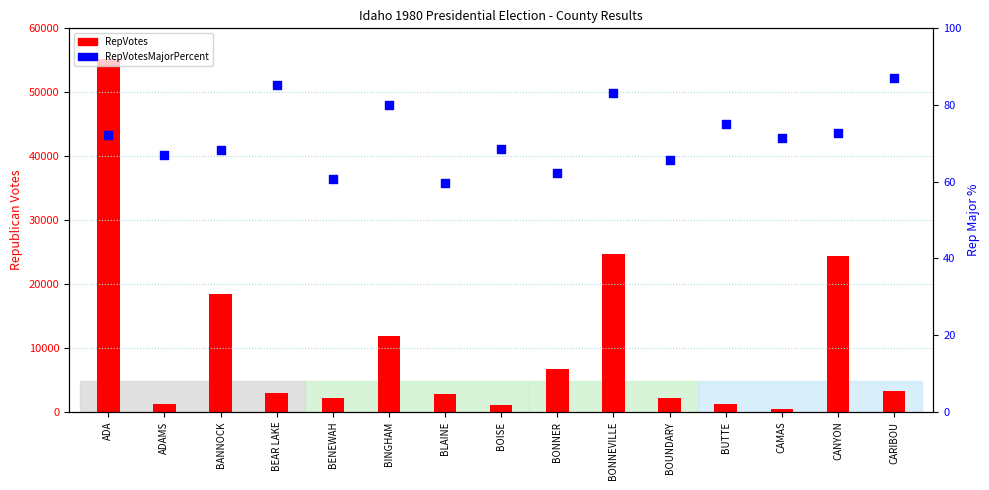

At how many categories does at least one series exceed 51194?

1